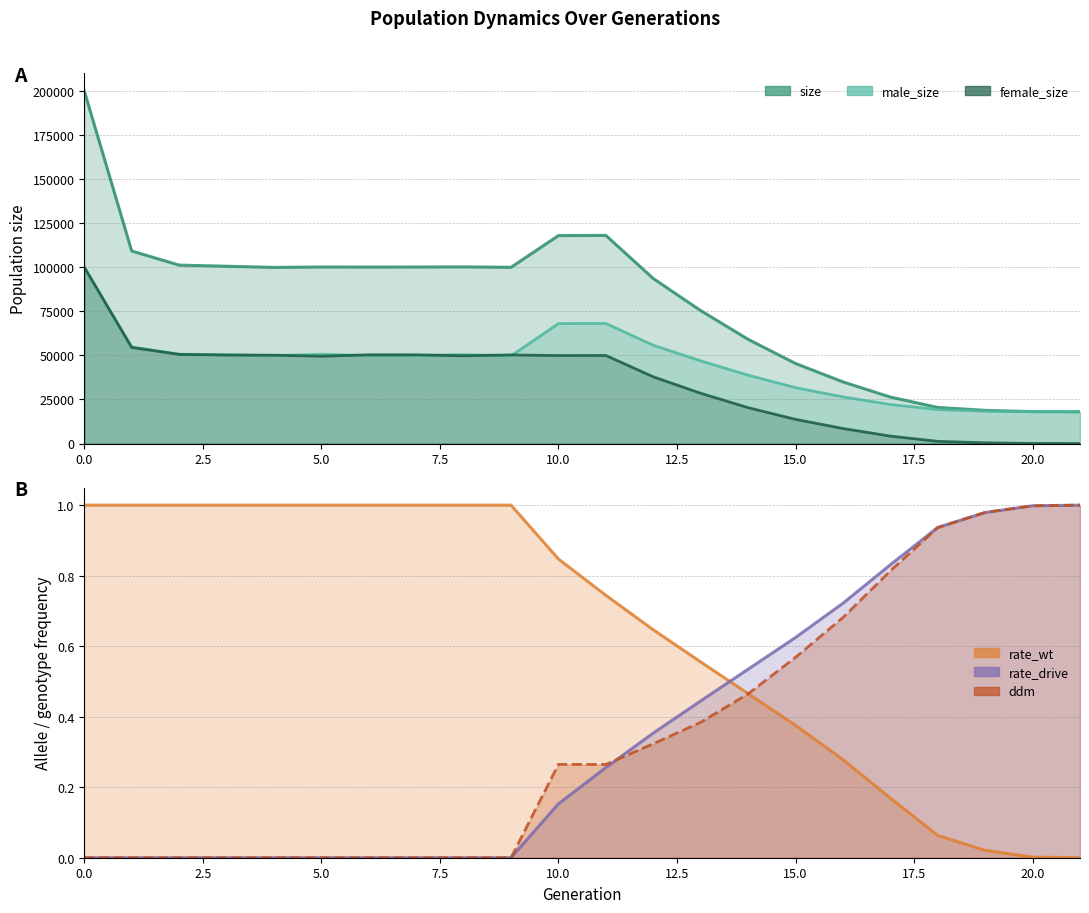

How many interior local valleys does the female_size series have?

3